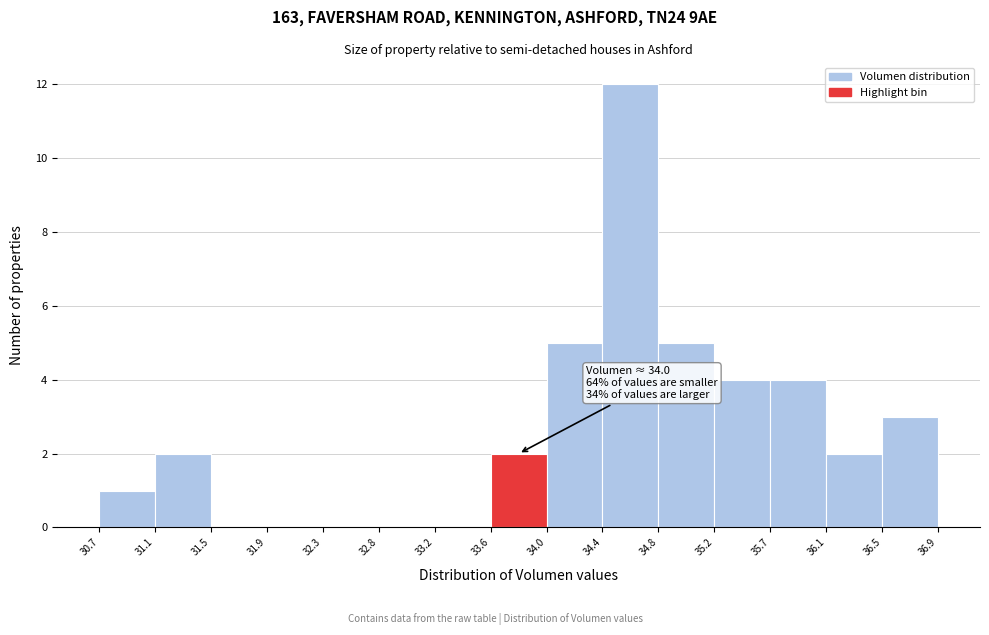

Over which range of the x-axis is the bar tallest?

34.4 to 34.8